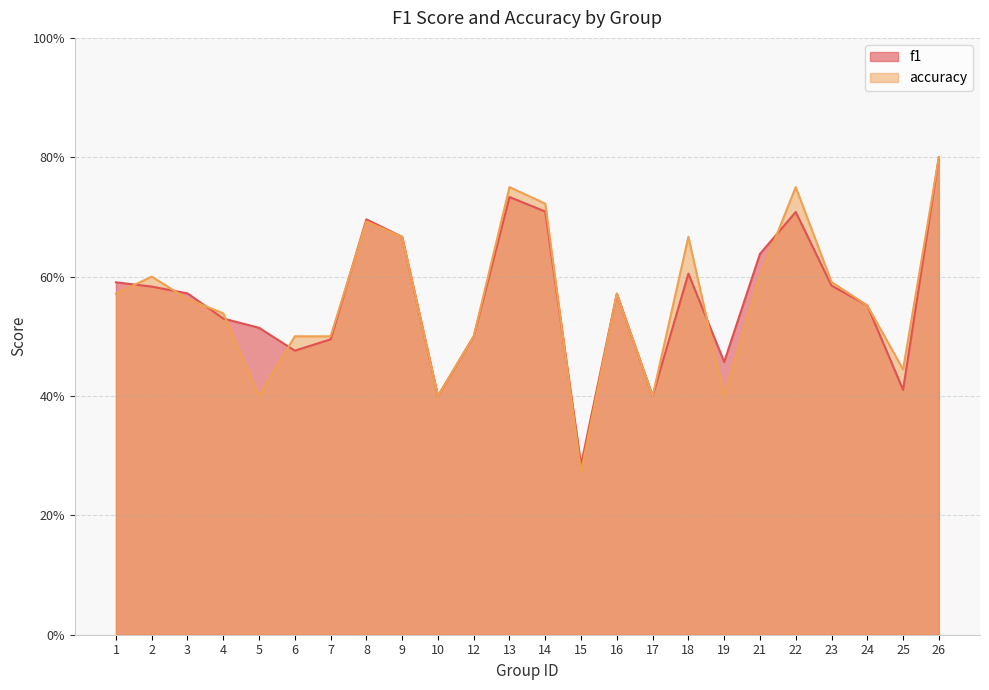

Between which two adjacent categories do f1 and accuracy first intersect?

1 and 2